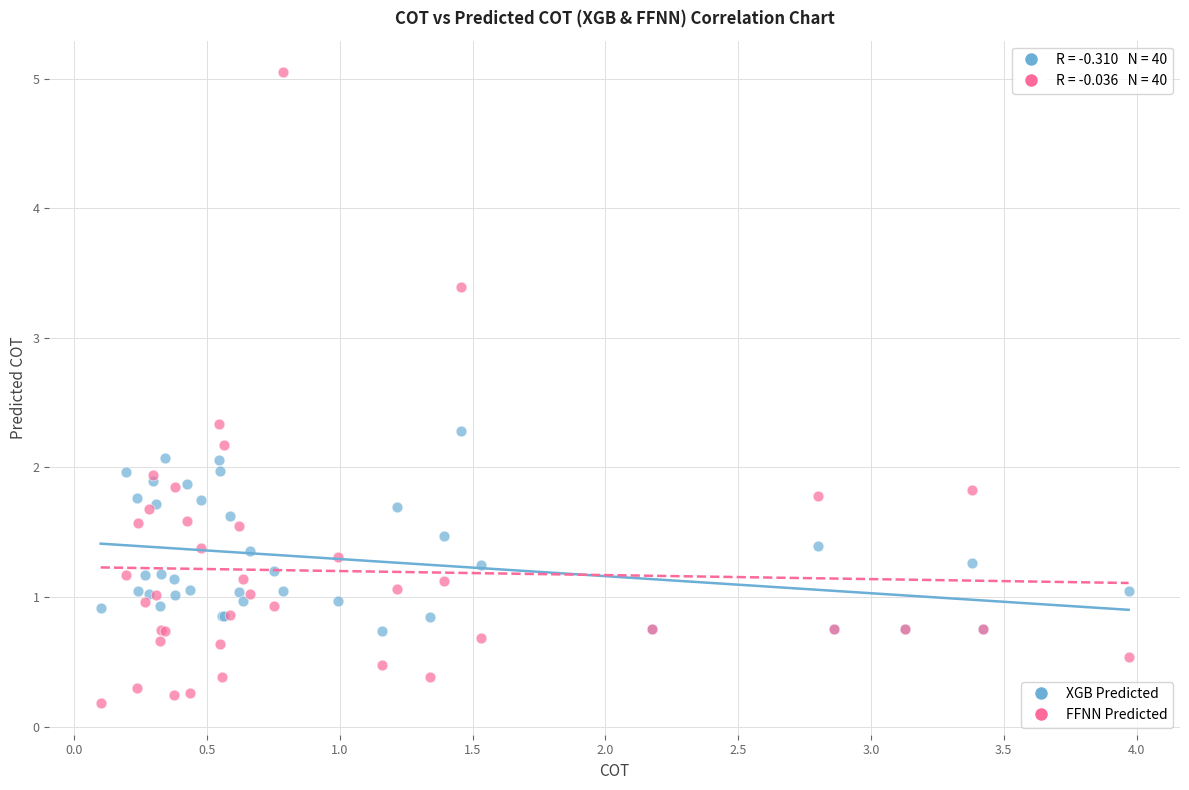

Which series reaches the minimum Y coordinate?

FFNN Predicted